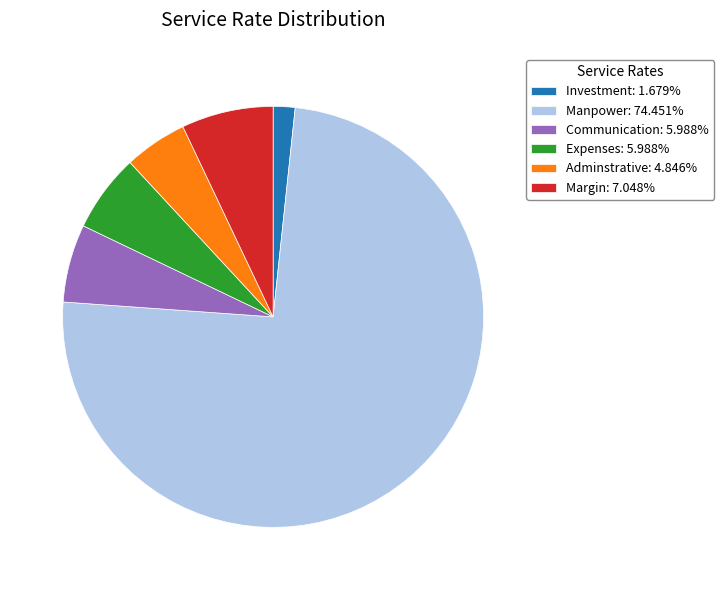

Is it true that Expenses is 6% of the pie?

True